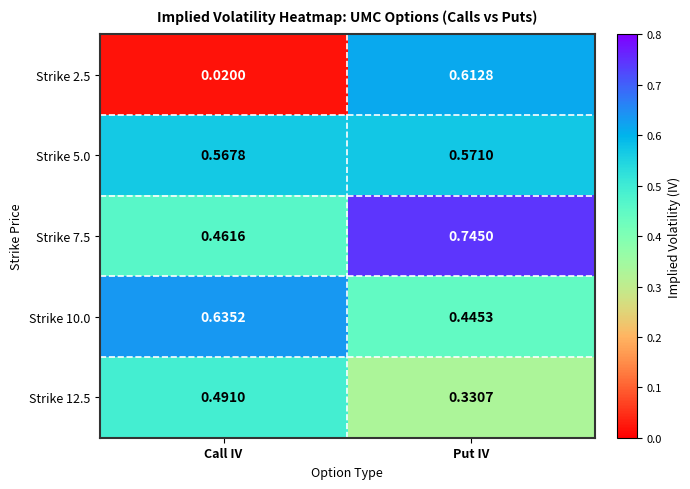

Rank the categories by Strike 5.0 value from highest to lowest.

Put IV, Call IV